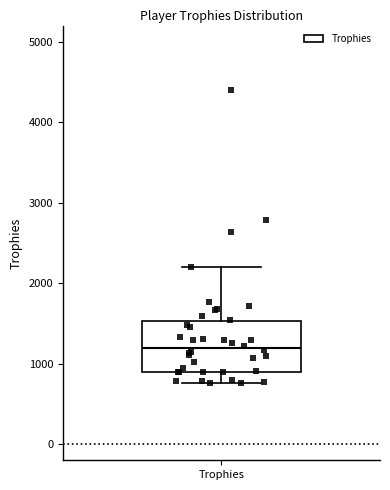

Transcribe this box plot: give where the median line is, the range the box spans, and where the two whiskers end, as read against the y-axis. The values are not printed on the chart, so give them approximately, as read against the axis.

median 1200, box 900 to 1500, whiskers 800 to 2200